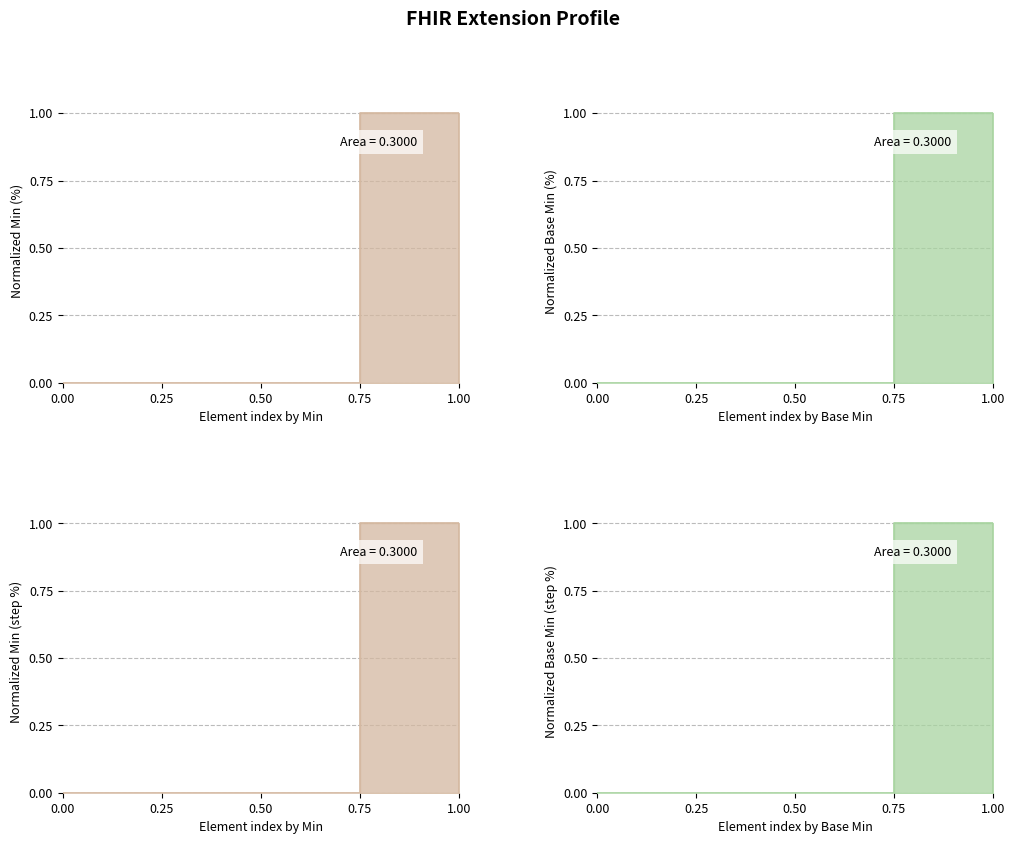

Rank the series by their maximum value, from highest to lowest.

Min line, Base Min line